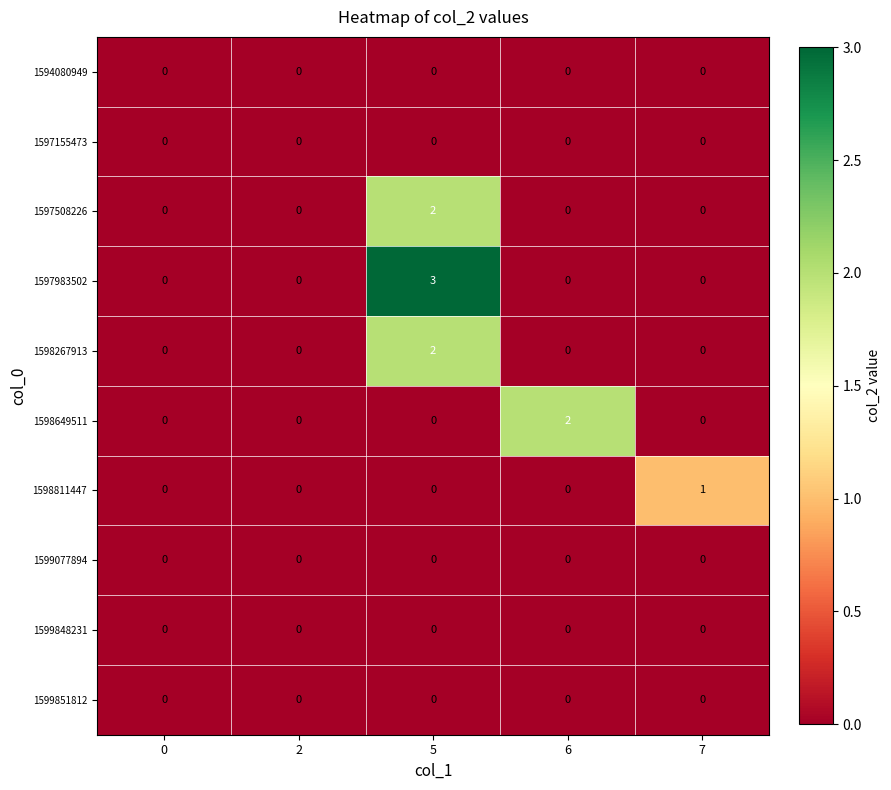

The value of 1598811447 at 5 is 0. True or false?

True